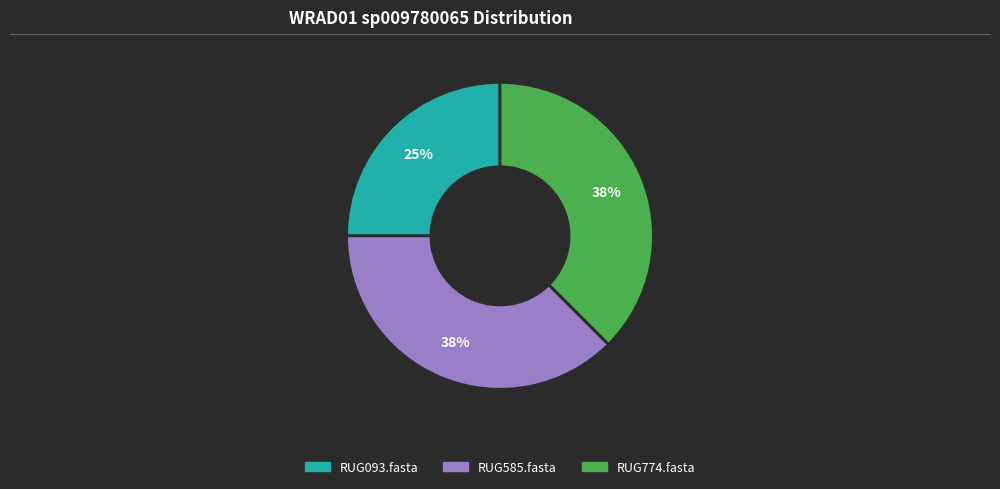

How many segments does this pie chart have?

3